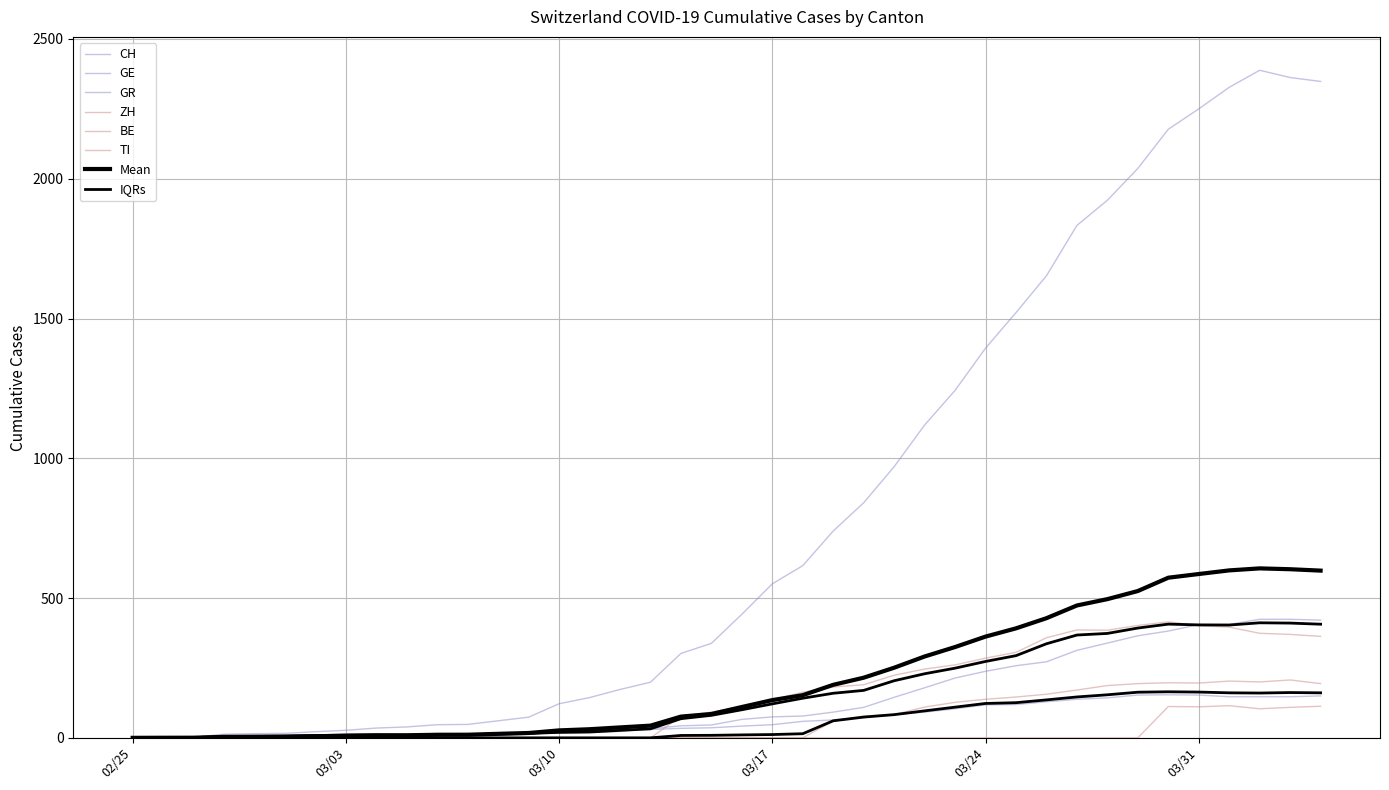

How many values in the TI series exceed 112?

19